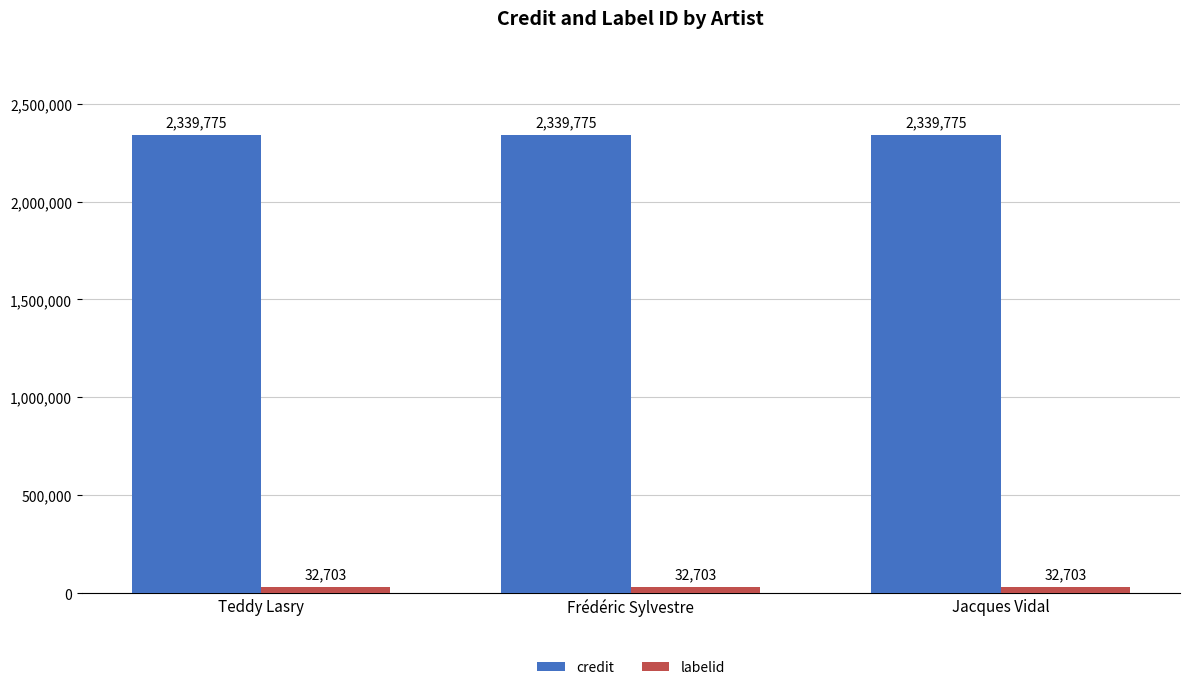

What is the value of the labelid bar at the 2nd from the left?

32703